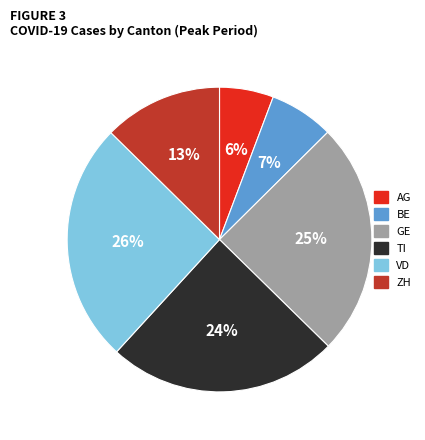

How many segments does this pie chart have?

6